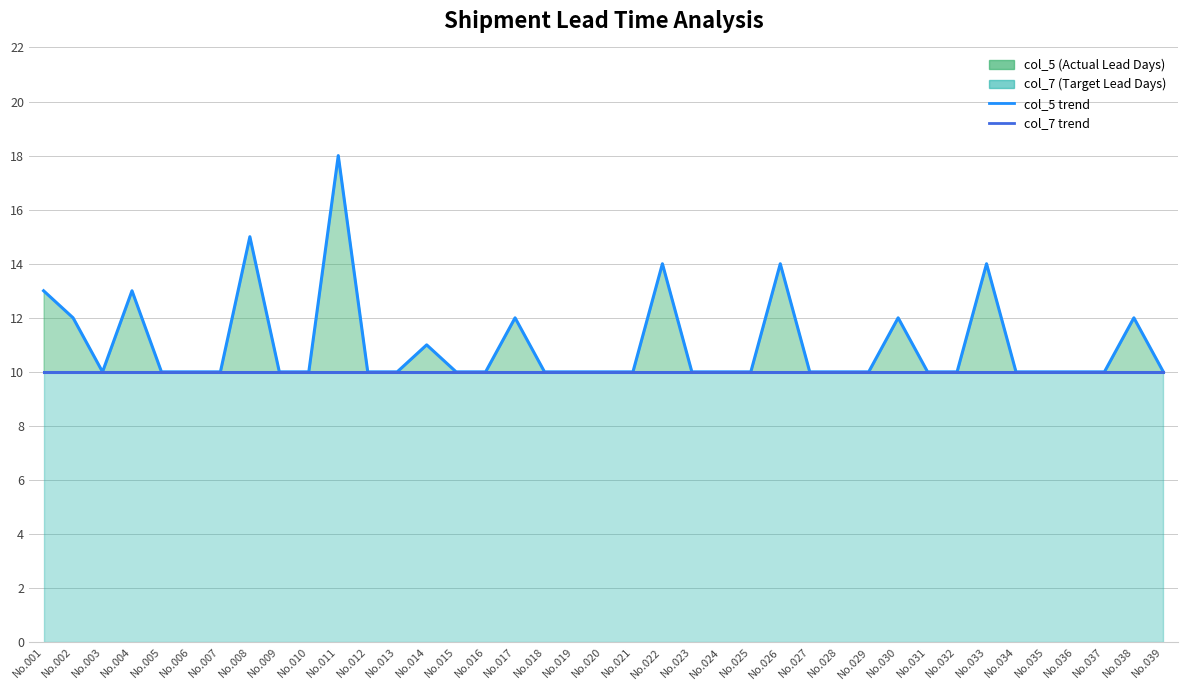

What is the highest value of the col_7 line series?

10